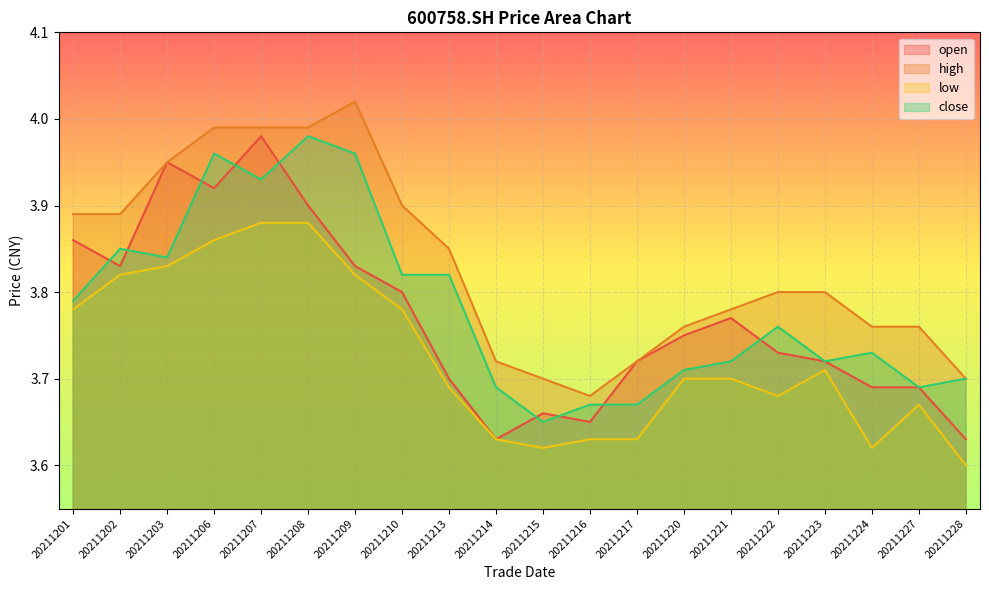

True or false: low and close intersect in this chart.

False